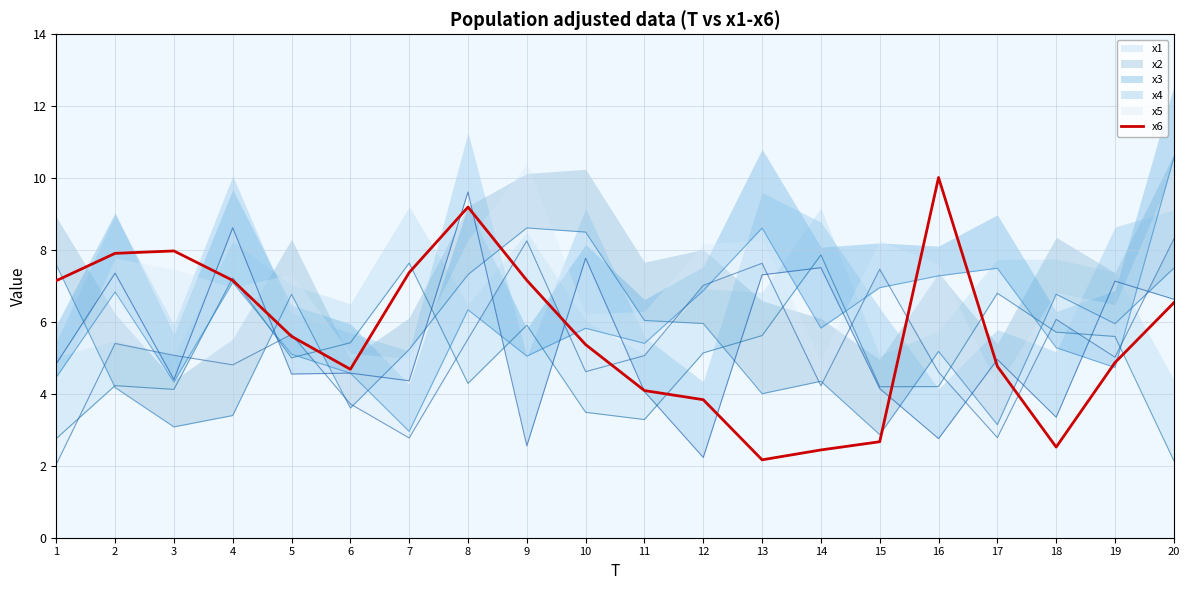

List the labels in order of value, smallest first.

13, 14, 18, 15, 12, 11, 6, 17, 19, 10, 5, 20, 1, 4, 9, 7, 2, 3, 8, 16